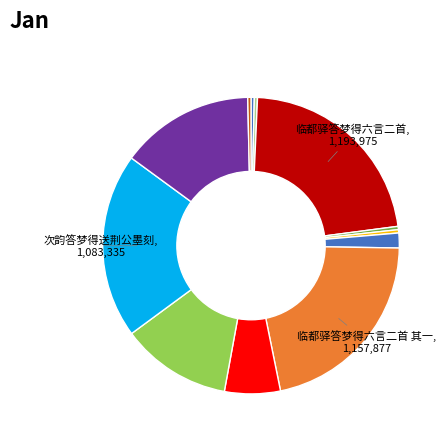

How many slices are in this pie chart?

12